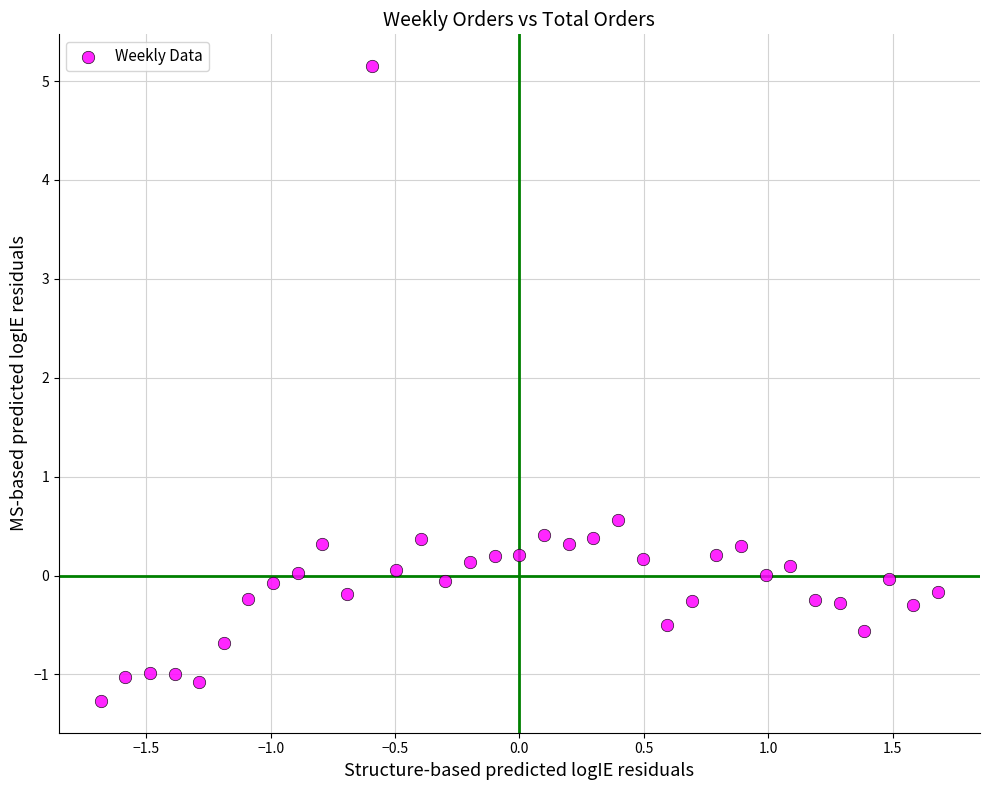

What Y value in the scatter plot is closest to 1?

0.6